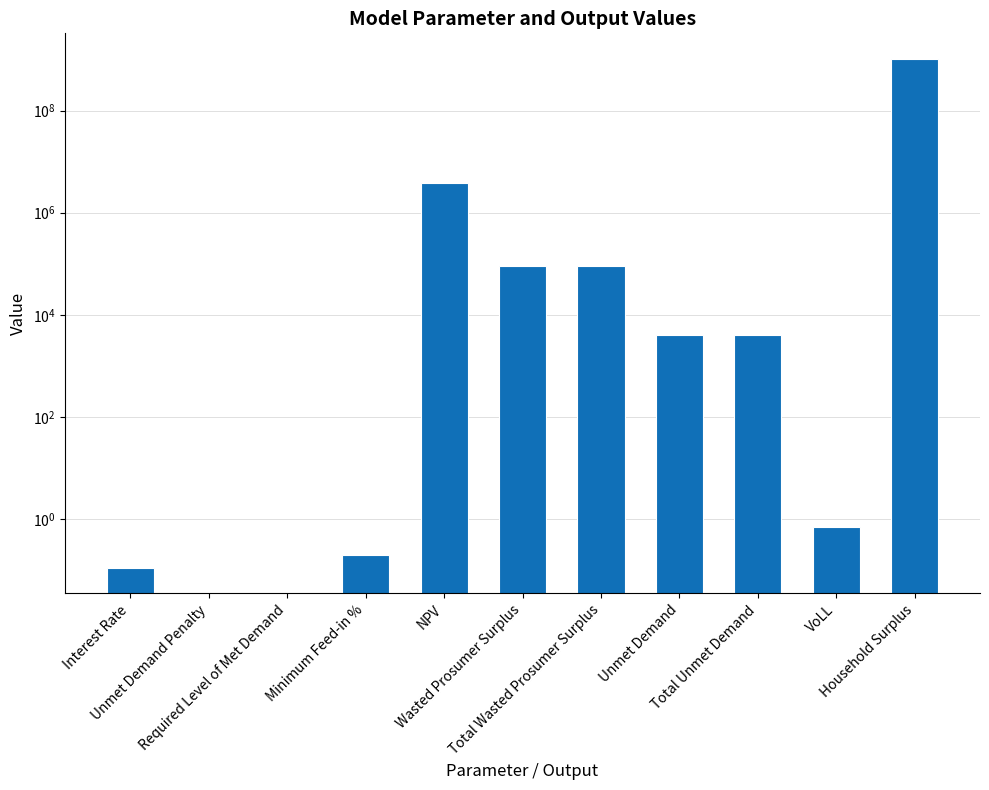

Are the bars grouped side by side (vs. stacked)?

No